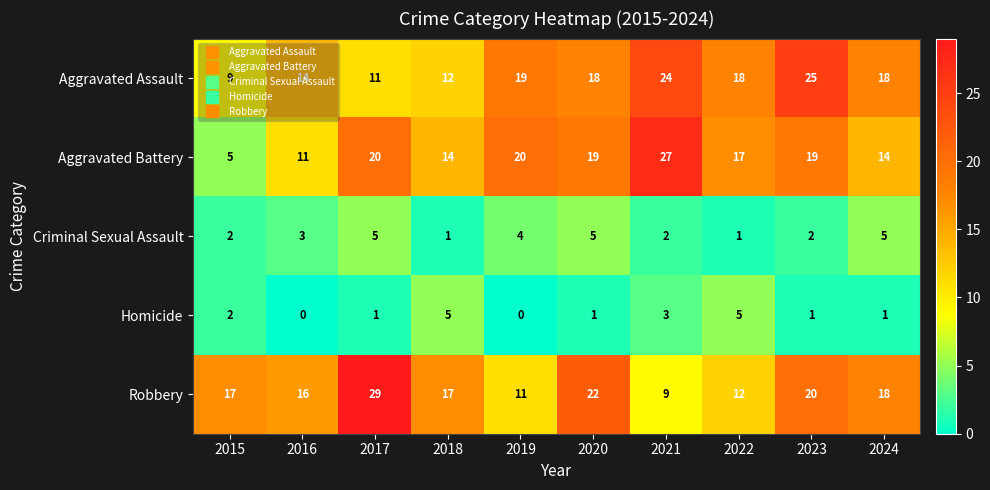

At 2021, list the series in order from largest to smallest.

Aggravated Battery, Aggravated Assault, Robbery, Homicide, Criminal Sexual Assault